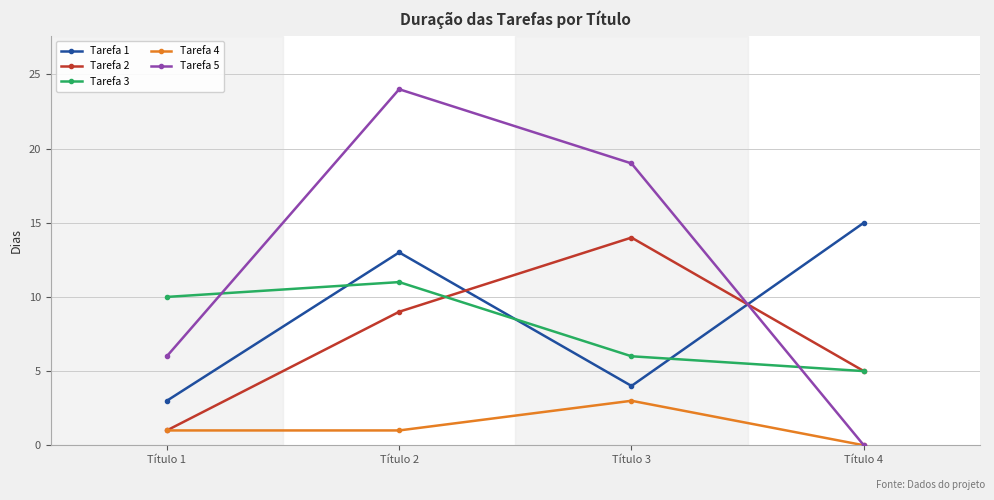

What is the sum of all Tarefa 3 values?

32